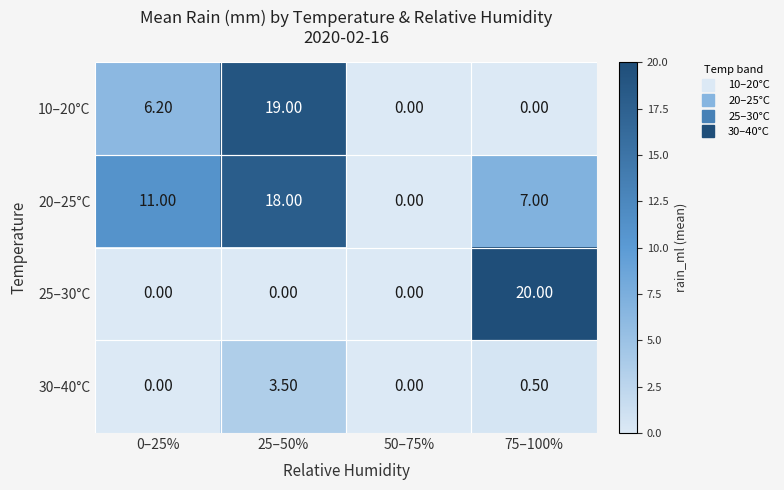

What is the difference between the maximum and second lowest values in the 20–25°C series?

11.0